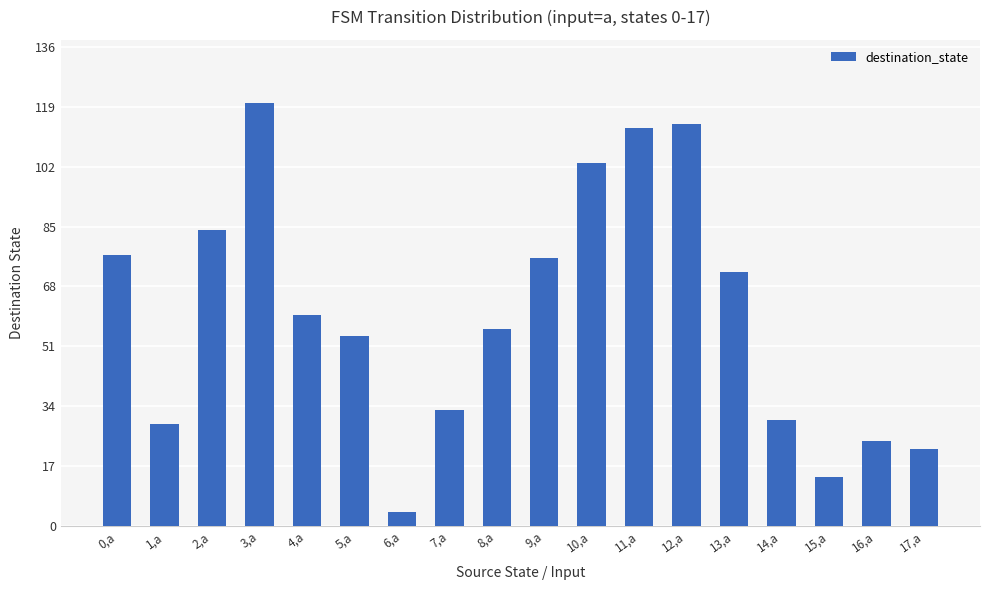

Which label corresponds to the smallest value in the chart?

6,a